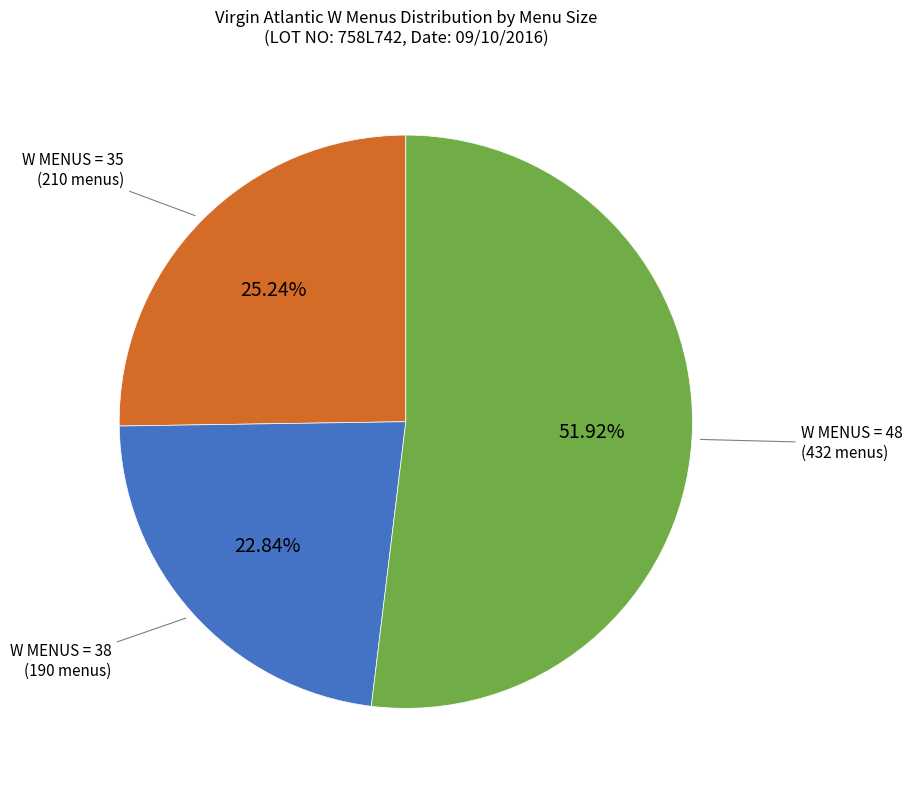

To the nearest percent, what is the average slice percentage?

33%